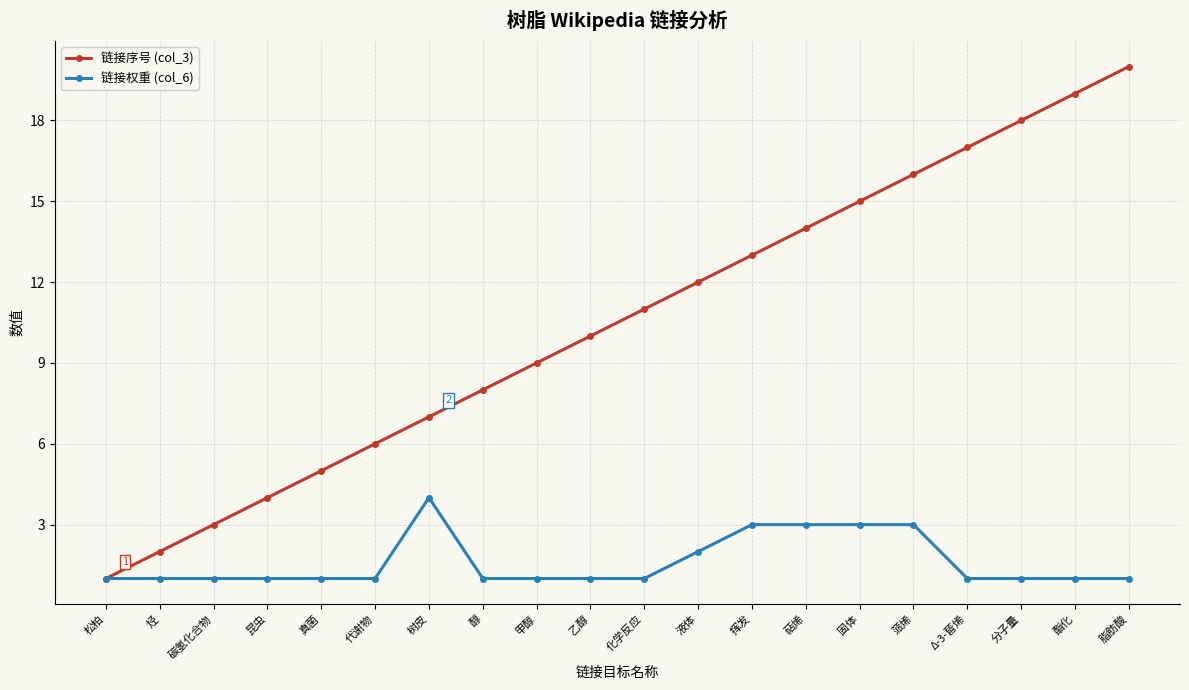

Reading right to left, extract all data points from this chart.

链接序号 (col_3): 20	19	18	17	16	15	14	13	12	11	10	9	8	7	6	5	4	3	2	1
链接权重 (col_6): 1	1	1	1	3	3	3	3	2	1	1	1	1	4	1	1	1	1	1	1